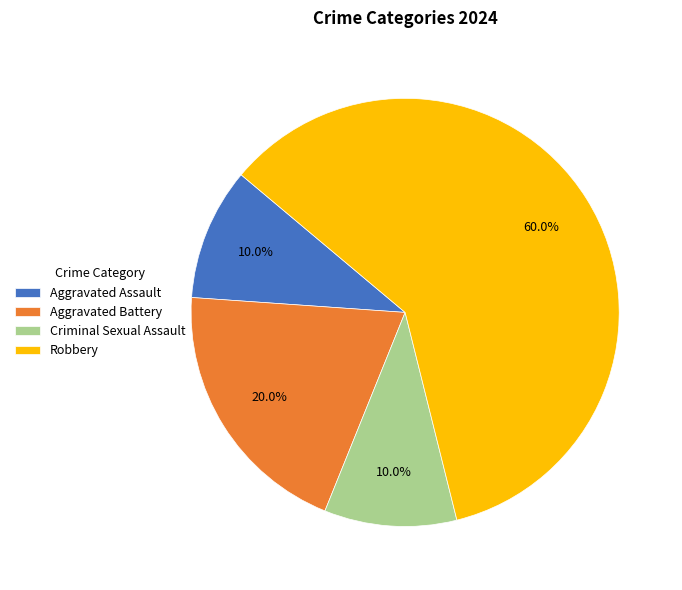

To the nearest percent, what is the average slice percentage?

25%